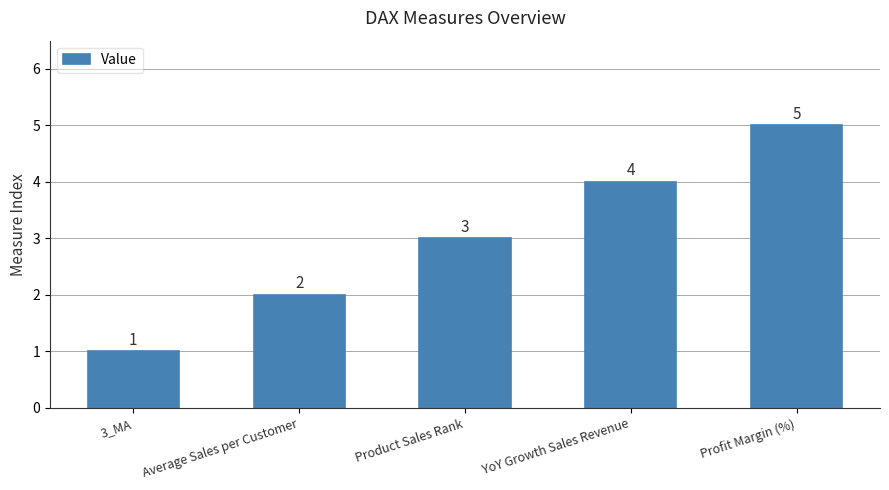

What is the maximum value shown in the chart?

5